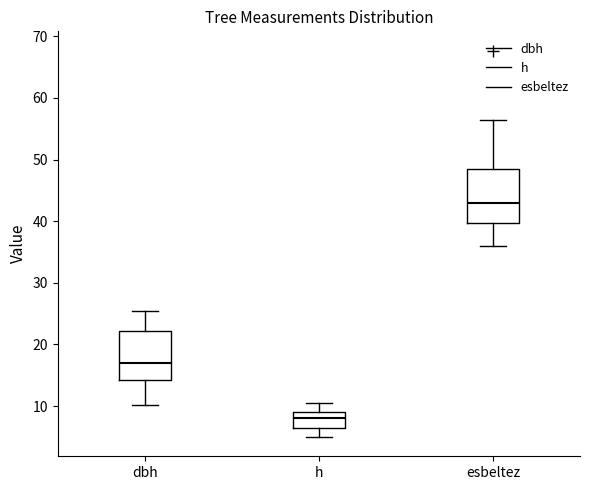

Reading left to right, read every box against the y-axis: the position of its median line, the range the box covers, and the ends of its whiskers. The values are not printed on the chart, so give them approximately, as read against the axis.

dbh: median 17, box 14 to 22, whiskers 10 to 26
h: median 8, box 7 to 9, whiskers 5 to 11
esbeltez: median 43, box 40 to 49, whiskers 36 to 56